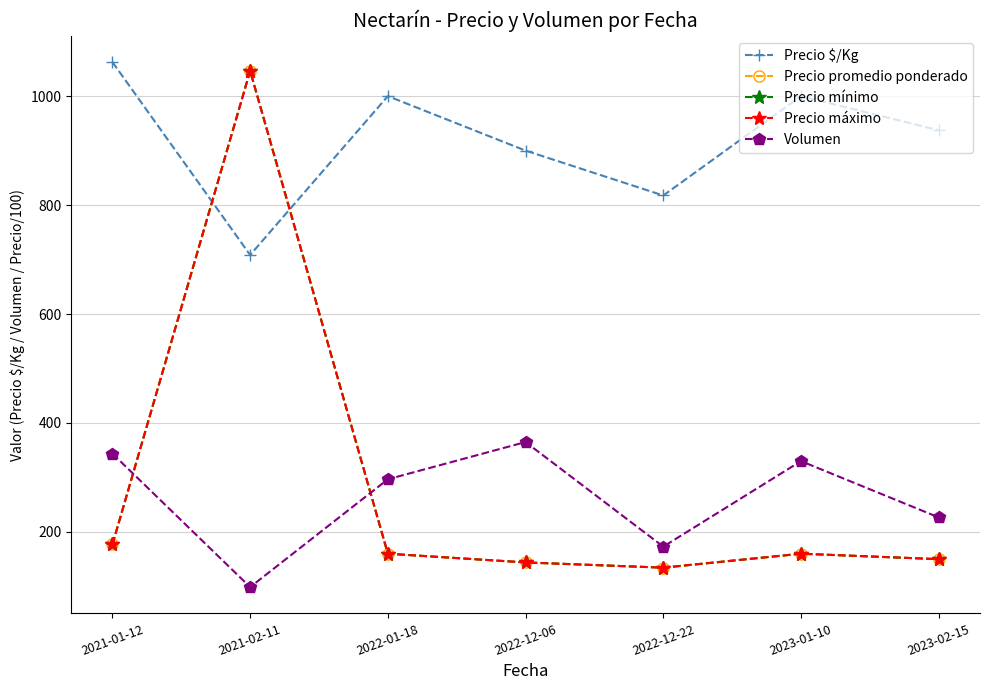

How many values in the Precio promedio ponderado series exceed 160?

2